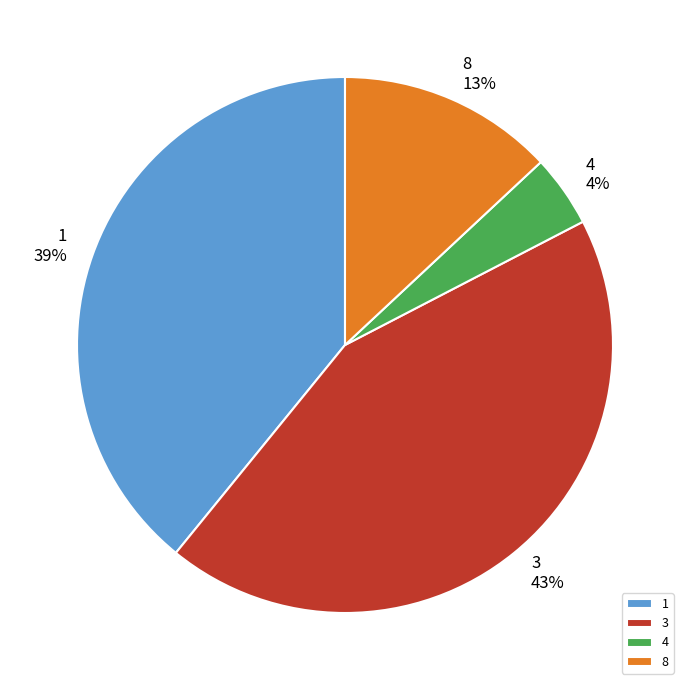

Which has a higher value, 8 or 3?

3